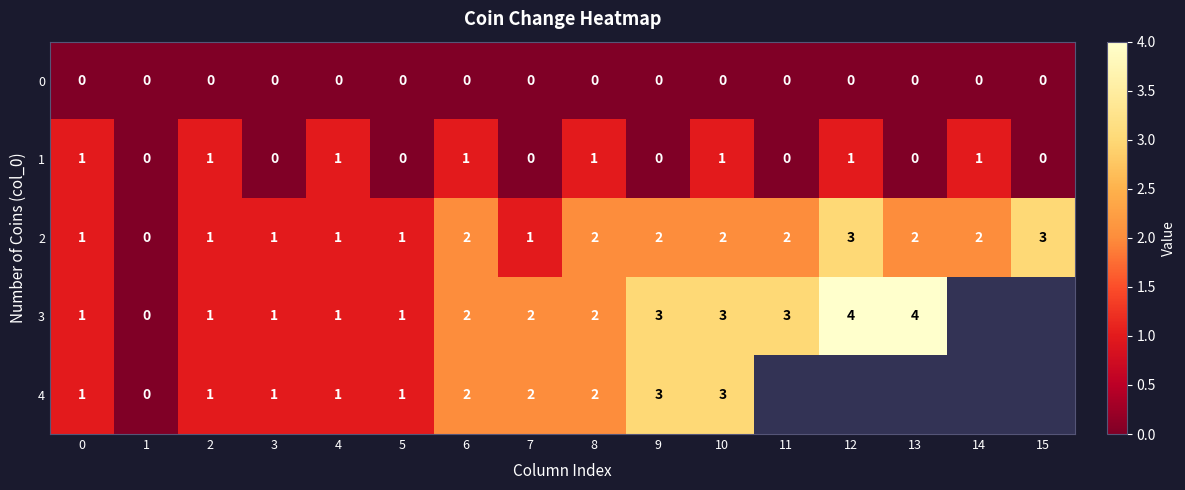

True or false: 0 has a value of 0 at 10.

True